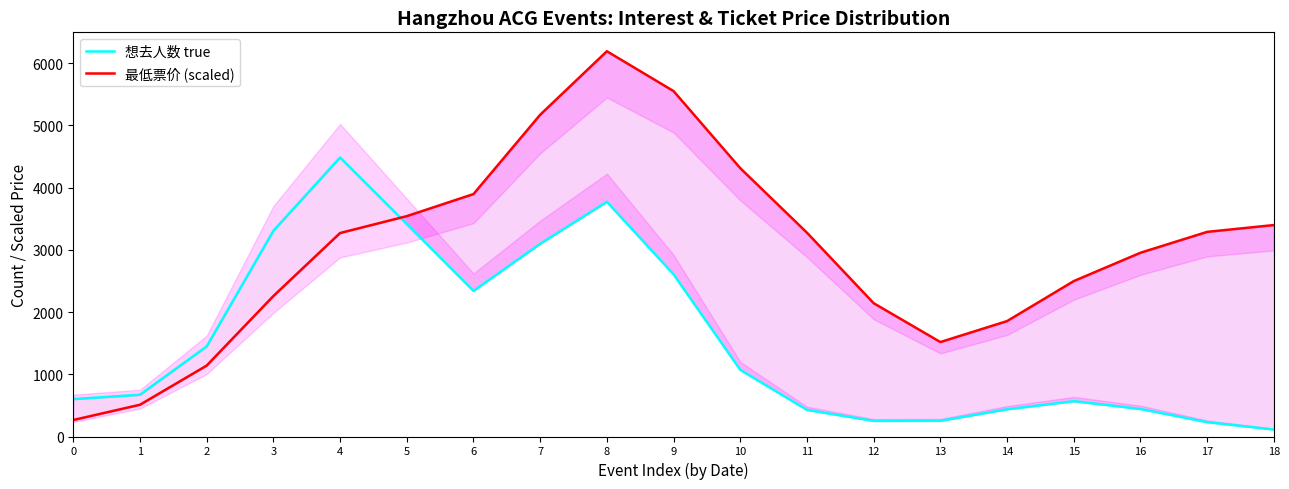

The value of 想去人数 true at 14 is 437.1. True or false?

True